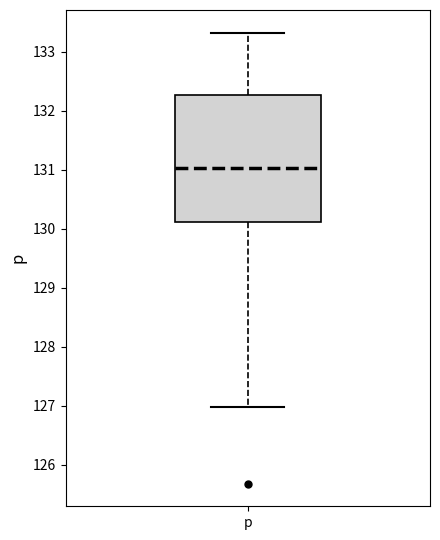

Transcribe this box plot: give where the median line is, the range the box spans, and where the two whiskers end, as read against the y-axis. The values are not printed on the chart, so give them approximately, as read against the axis.

median 131.0, box 130.1 to 132.3, whiskers 127.0 to 133.3